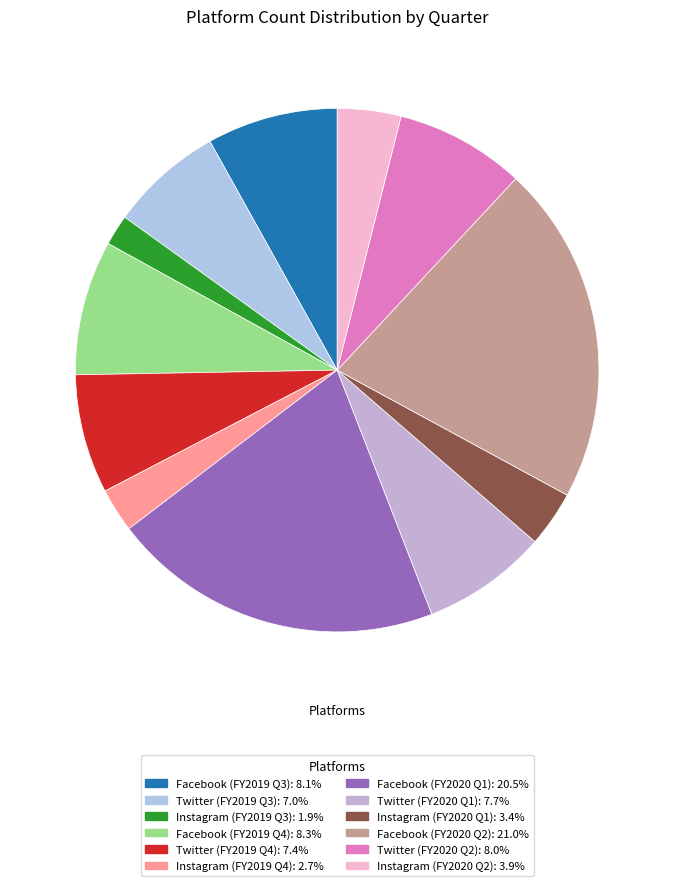

How many segments does this pie chart have?

12